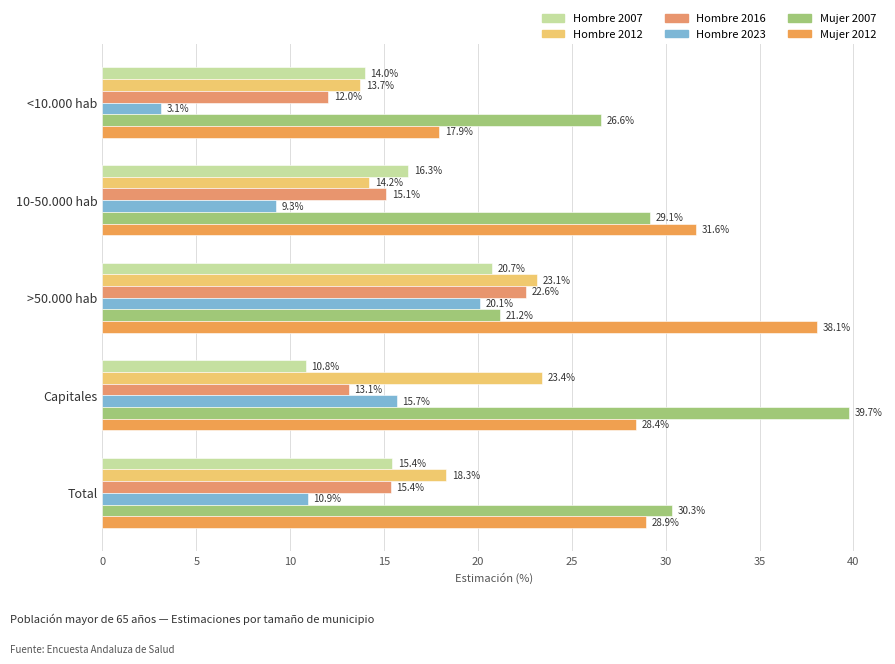

Reading left to right, list all the values displayed in this chart.

Hombre 2007: 14.0	16.3	20.7	10.8	15.4
Hombre 2012: 13.7	14.2	23.1	23.4	18.3
Hombre 2016: 12.0	15.1	22.6	13.1	15.4
Hombre 2023: 3.1	9.3	20.1	15.7	10.9
Mujer 2007: 26.6	29.1	21.2	39.7	30.3
Mujer 2012: 17.9	31.6	38.1	28.4	28.9